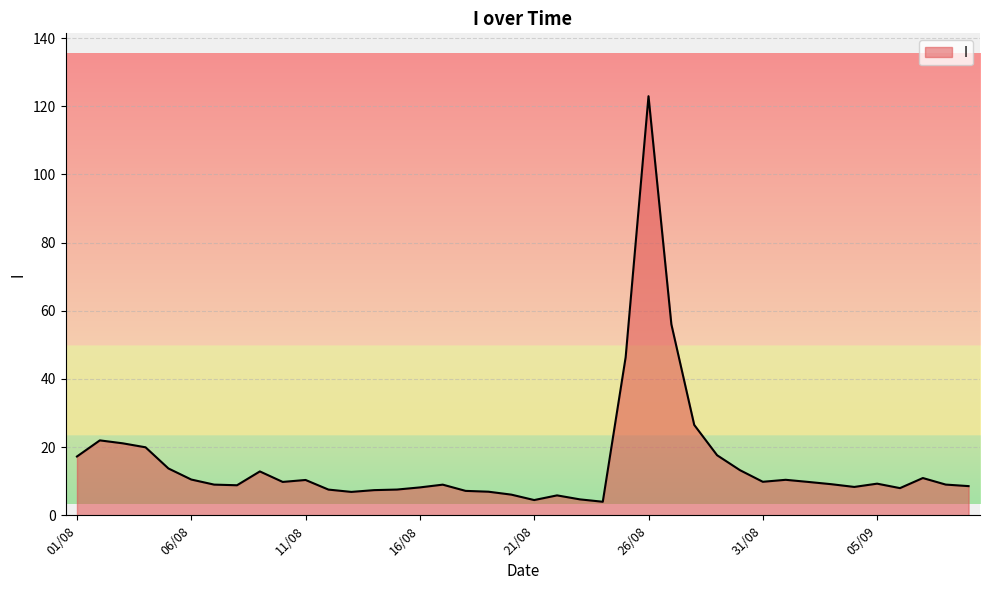

What is the difference between the maximum and minimum values?

119.0